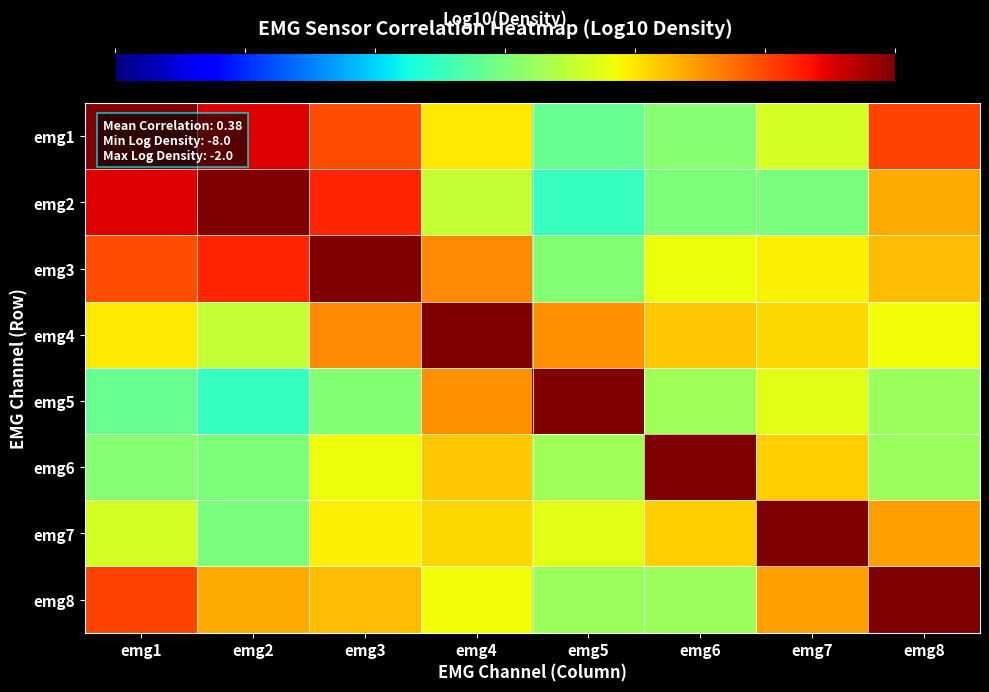

At how many categories does at least one series exceed -3?

8